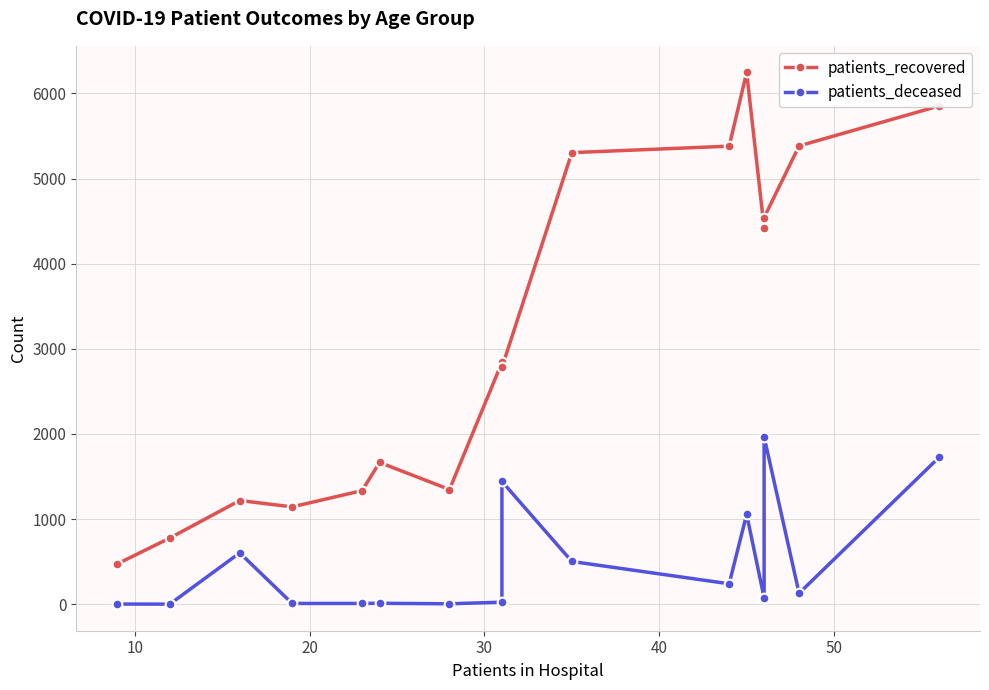

In patients_deceased, how many points are higher than both neighbors (excluding endpoints)?

5